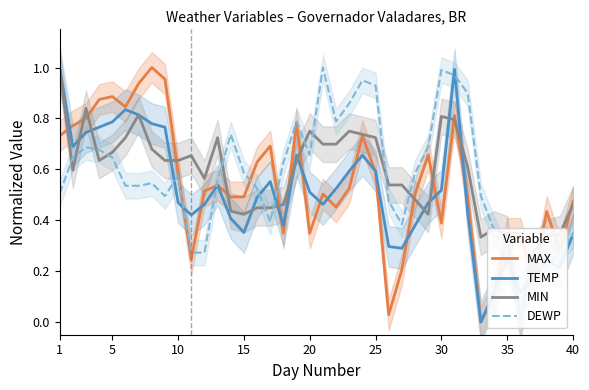

The MAX series shows 0.6 at 10. True or false?

True